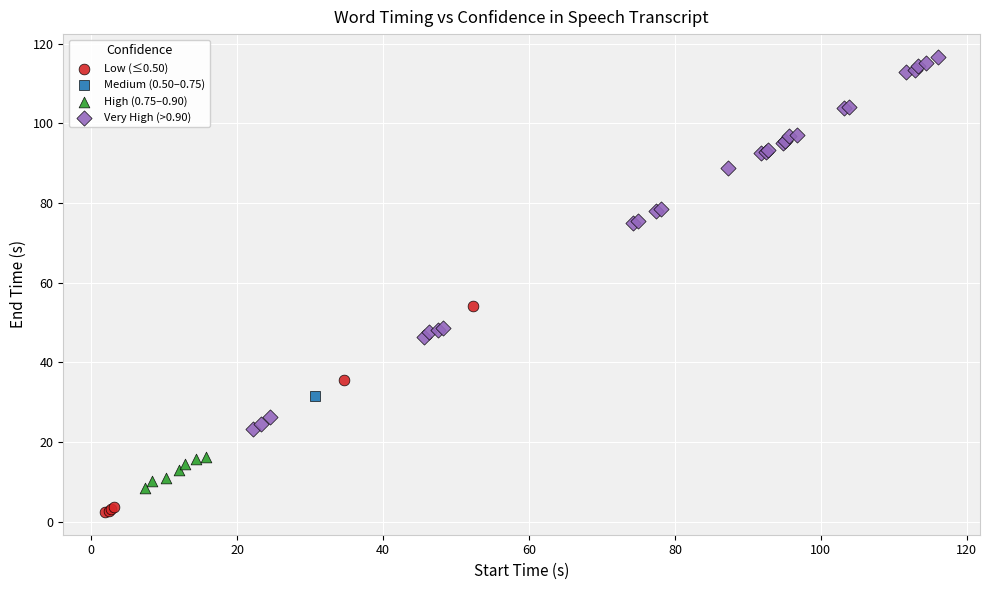

What are all the series names shown in the legend?

Low (≤0.50), Medium (0.50–0.75), High (0.75–0.90), Very High (>0.90)